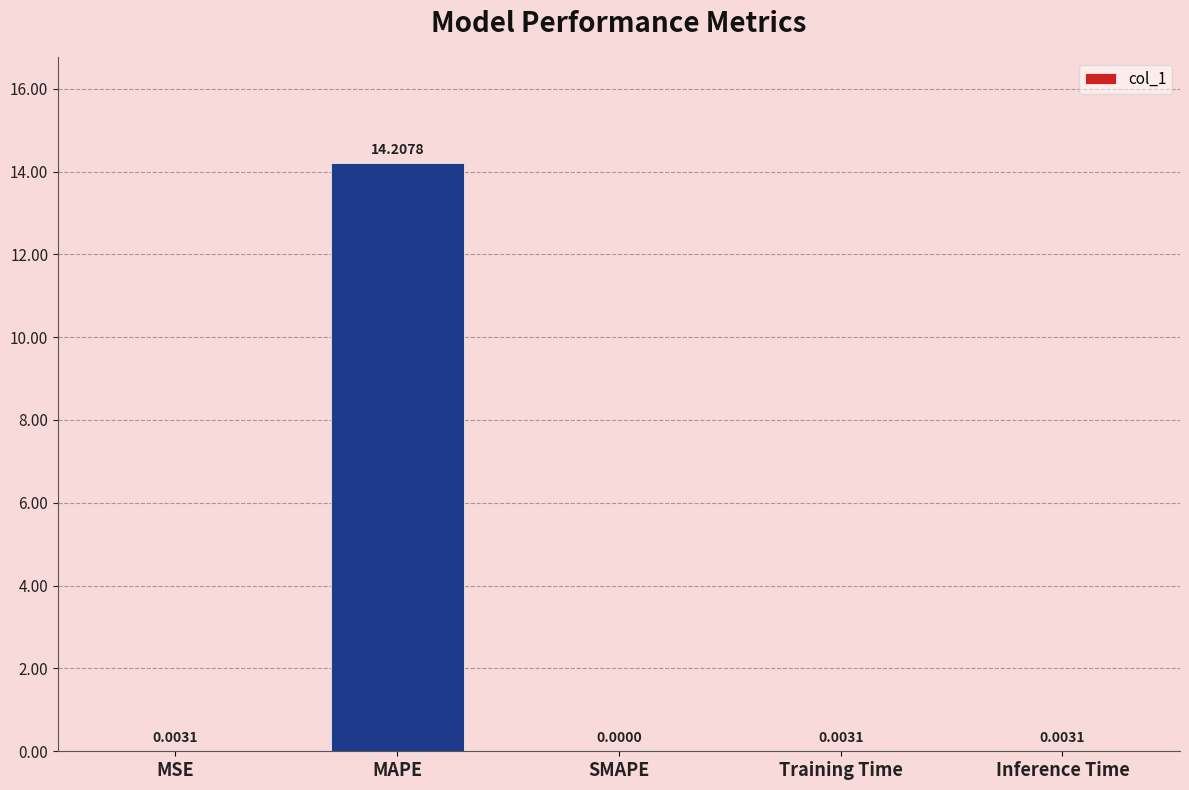

What is the sum of the values at SMAPE and MAPE?

14.2